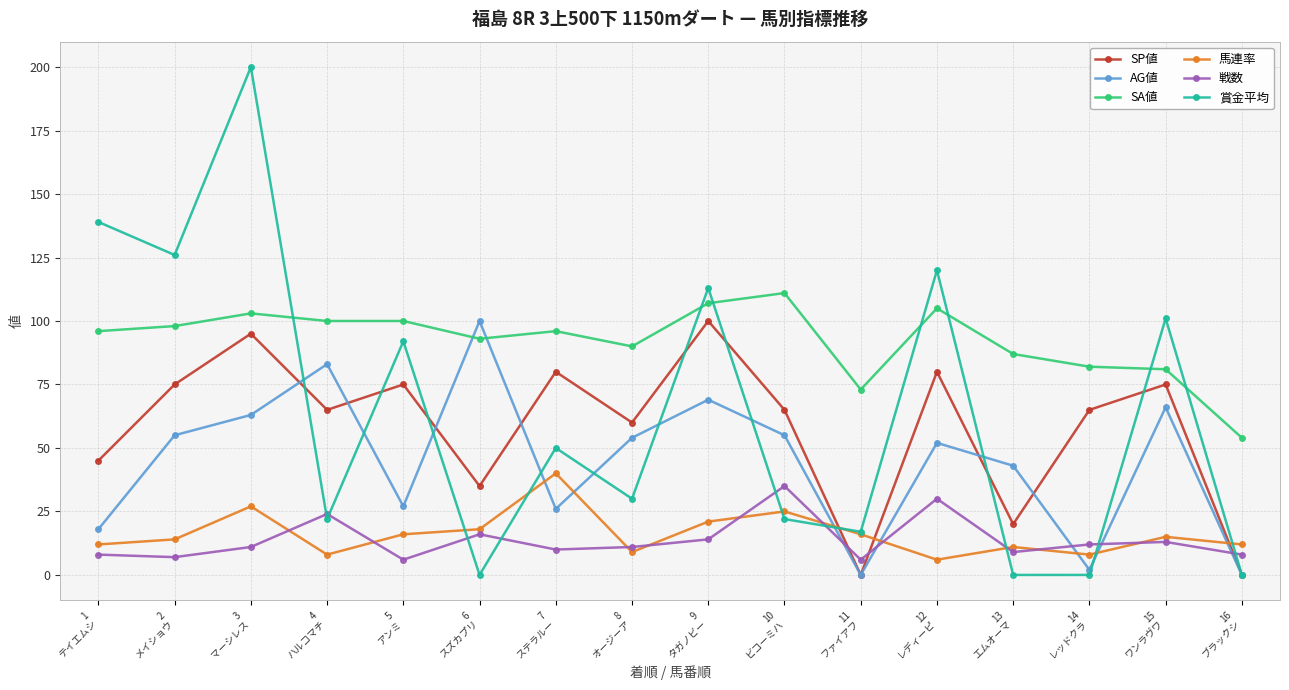

What position from the right is 2
メイショウ?

15